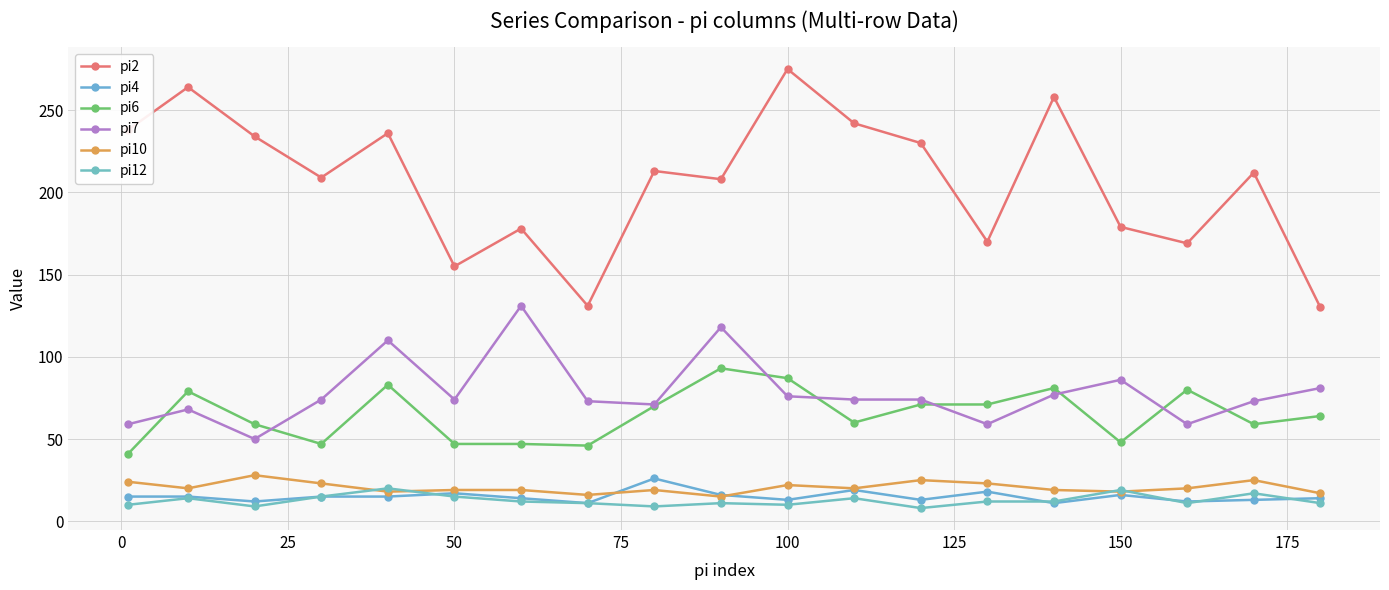

True or false: pi12 and pi2 cross at least once.

False